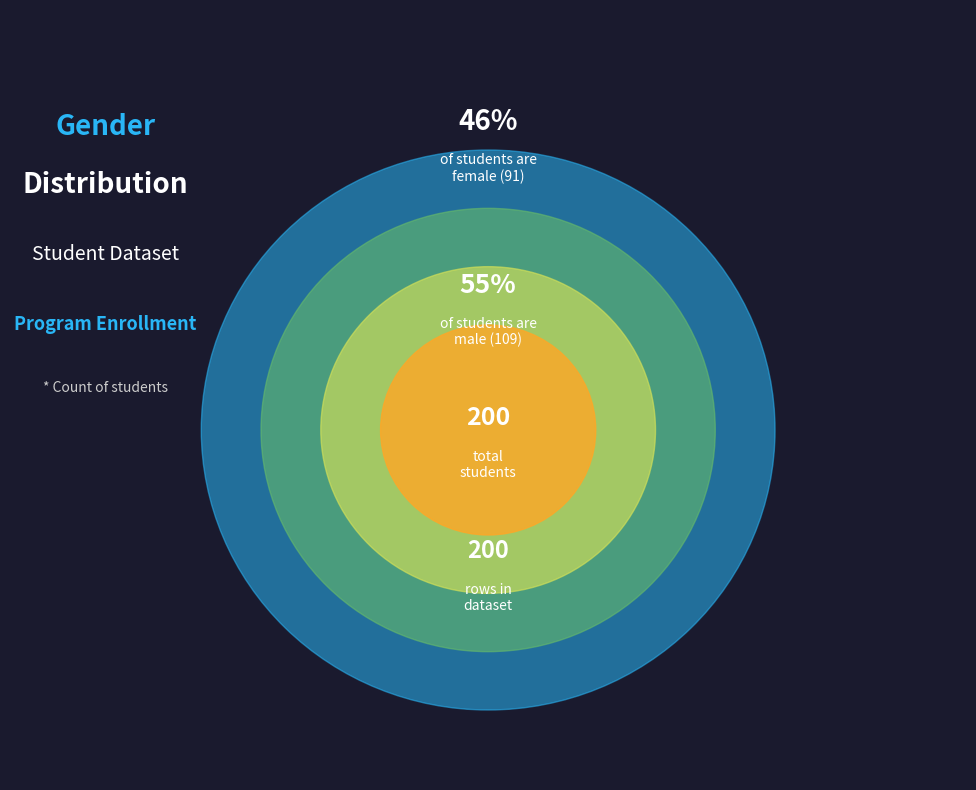

The female slice represents 56% of the pie. True or false?

False